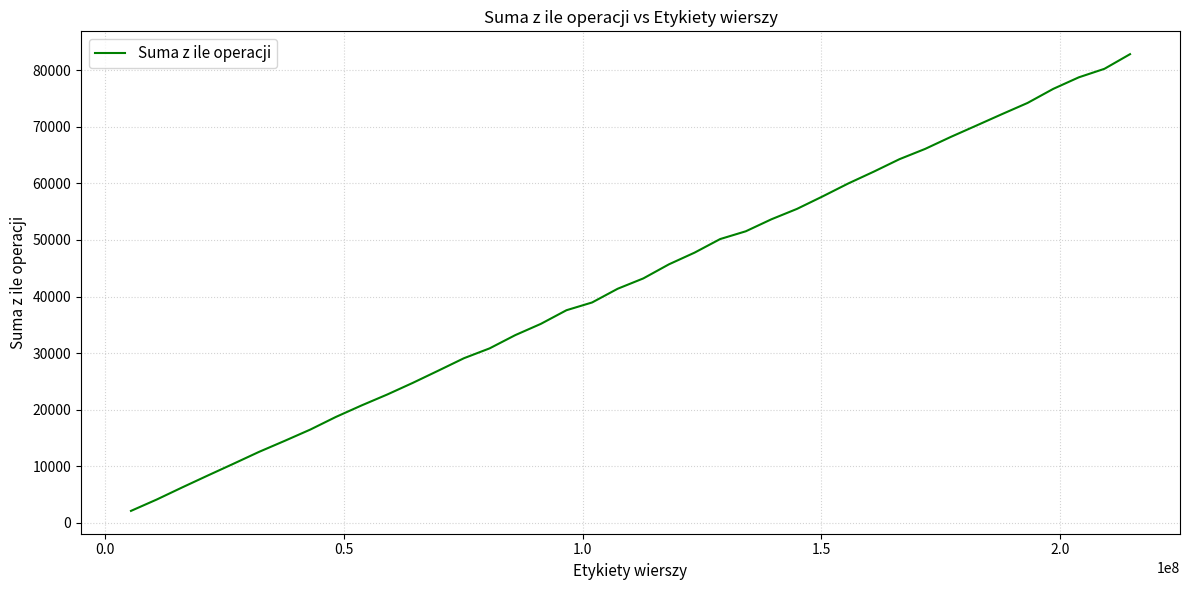

What is the difference between the maximum and minimum values?

80805